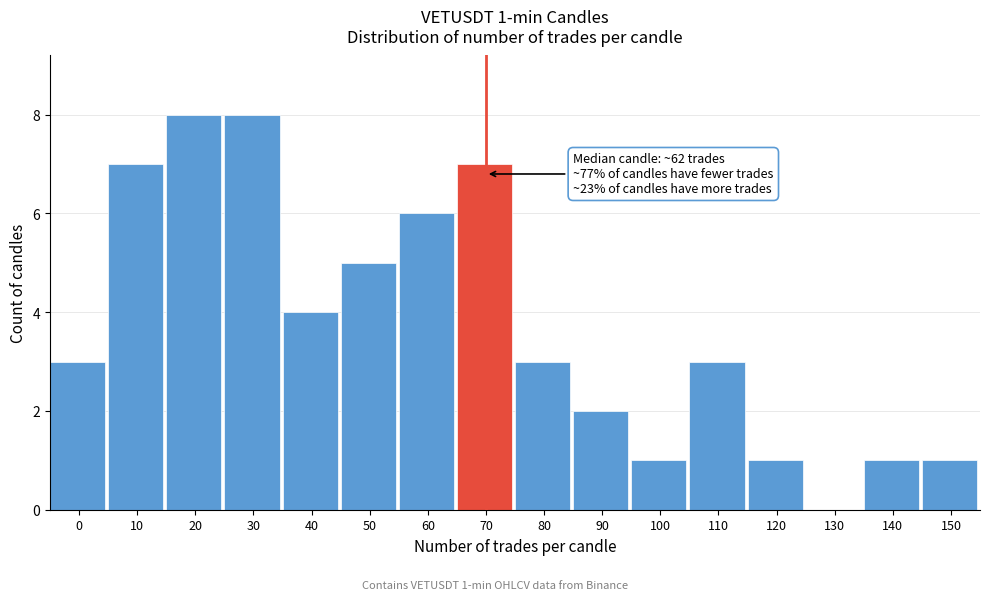

Reading right to left, extract all data points from this chart.

150=1	140=1	130=0	120=1	110=3	100=1	90=2	80=3	70=7	60=6	50=5	40=4	30=8	20=8	10=7	0=3